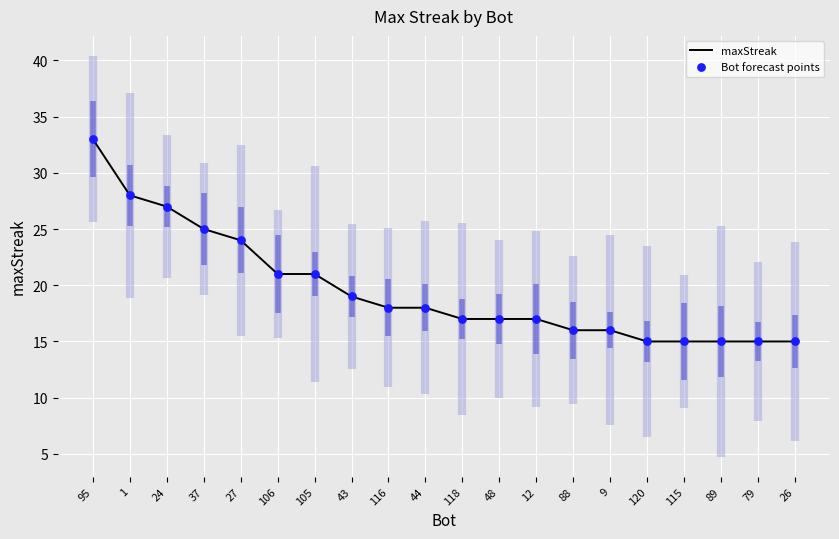

At which category is the sum across all series the highest?

95